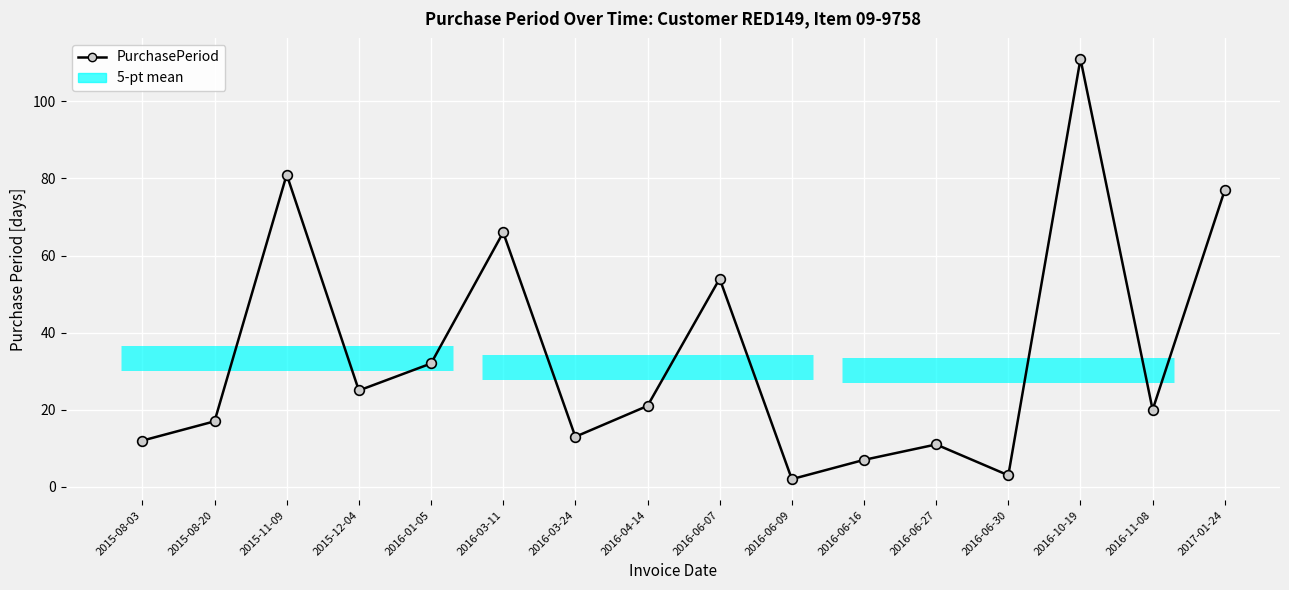

The chart shows a value of 31 at 2016-11-08. True or false?

False